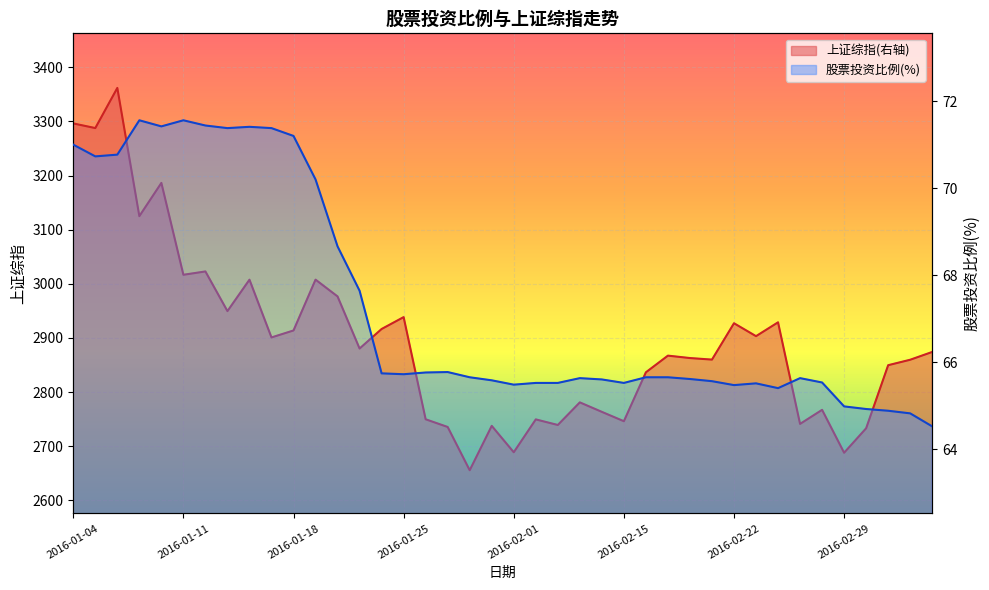

Reading left to right, list all the values displayed in this chart.

上证综指(右轴): 2016-01-04=3296.3	2016-01-05=3287.7	2016-01-06=3361.8	2016-01-07=3125.0	2016-01-08=3186.4	2016-01-11=3016.7	2016-01-12=3022.9	2016-01-13=2949.6	2016-01-14=3007.6	2016-01-15=2901.0	2016-01-18=2913.8	2016-01-19=3007.7	2016-01-20=2976.7	2016-01-21=2880.5	2016-01-22=2916.6	2016-01-25=2938.5	2016-01-26=2749.8	2016-01-27=2735.6	2016-01-28=2655.7	2016-01-29=2737.6	2016-02-01=2688.9	2016-02-02=2749.6	2016-02-03=2739.2	2016-02-04=2781.0	2016-02-05=2763.5	2016-02-15=2746.2	2016-02-16=2836.6	2016-02-17=2867.3	2016-02-18=2862.9	2016-02-19=2860.0	2016-02-22=2927.2	2016-02-23=2903.3	2016-02-24=2928.9	2016-02-25=2741.2	2016-02-26=2767.2	2016-02-29=2688.0	2016-03-01=2733.2	2016-03-02=2849.7	2016-03-03=2859.8	2016-03-04=2874.1
股票投资比例(%): 2016-01-04=71.0	2016-01-05=70.7	2016-01-06=70.8	2016-01-07=71.6	2016-01-08=71.4	2016-01-11=71.6	2016-01-12=71.4	2016-01-13=71.4	2016-01-14=71.4	2016-01-15=71.4	2016-01-18=71.2	2016-01-19=70.2	2016-01-20=68.7	2016-01-21=67.6	2016-01-22=65.7	2016-01-25=65.7	2016-01-26=65.8	2016-01-27=65.8	2016-01-28=65.7	2016-01-29=65.6	2016-02-01=65.5	2016-02-02=65.5	2016-02-03=65.5	2016-02-04=65.6	2016-02-05=65.6	2016-02-15=65.5	2016-02-16=65.7	2016-02-17=65.7	2016-02-18=65.6	2016-02-19=65.6	2016-02-22=65.5	2016-02-23=65.5	2016-02-24=65.4	2016-02-25=65.6	2016-02-26=65.5	2016-02-29=65.0	2016-03-01=64.9	2016-03-02=64.9	2016-03-03=64.8	2016-03-04=64.5